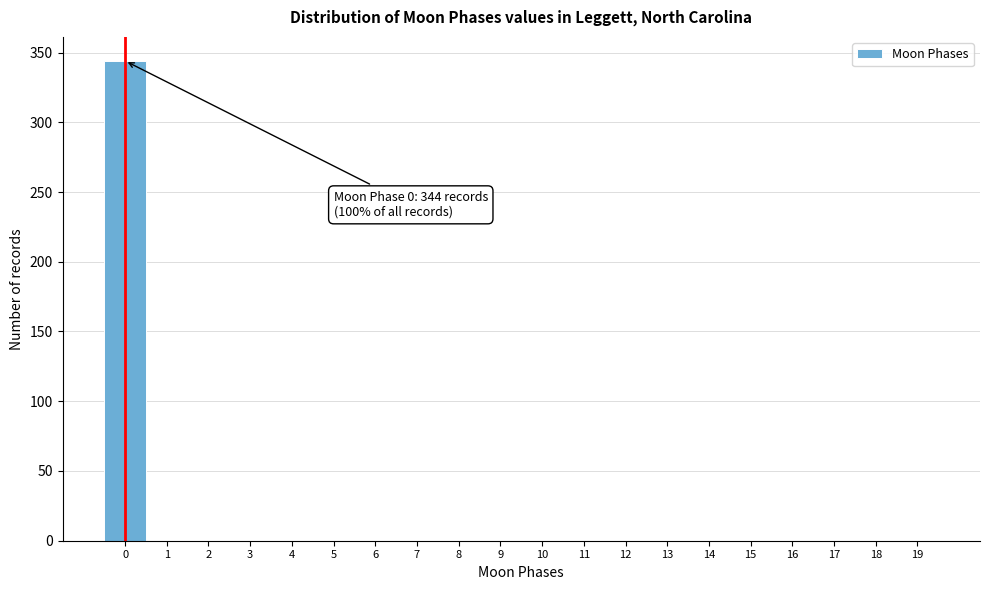

Which range on the x-axis has the tallest bar?

-0.5 to 0.5